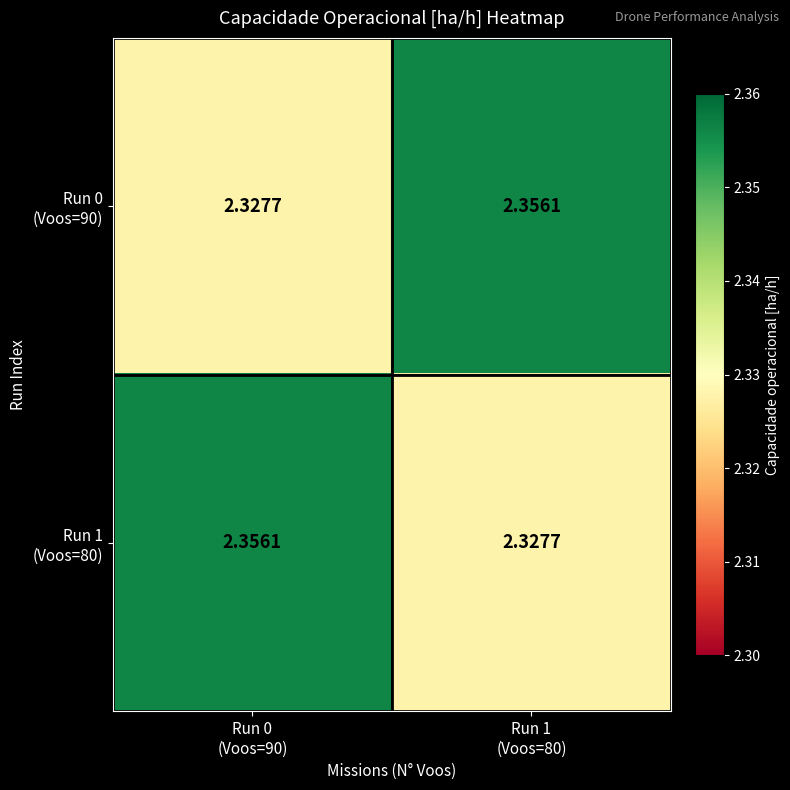

At how many categories does at least one series exceed 2?

2